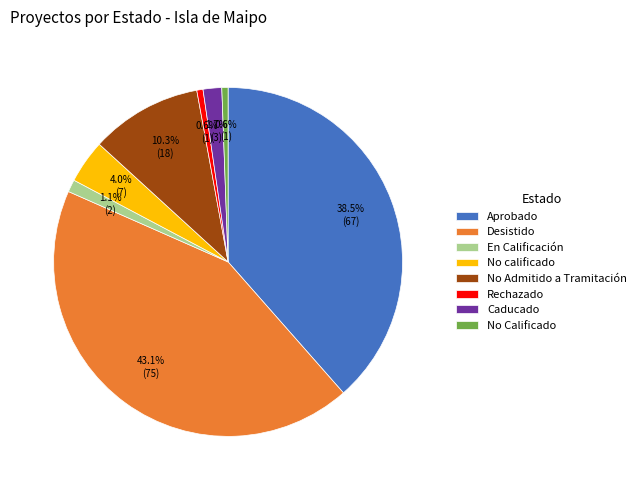

The Desistido slice represents 13% of the pie. True or false?

False